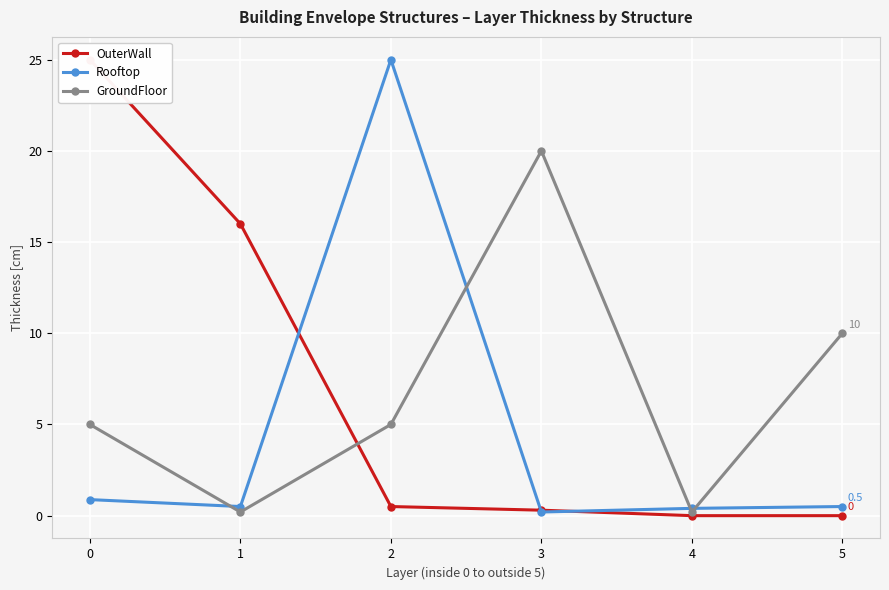

Reading left to right, extract all data points from this chart.

OuterWall: 25.0	16.0	0.5	0.3	0.0	0.0
Rooftop: 0.9	0.5	25.0	0.2	0.4	0.5
GroundFloor: 5.0	0.2	5.0	20.0	0.2	10.0